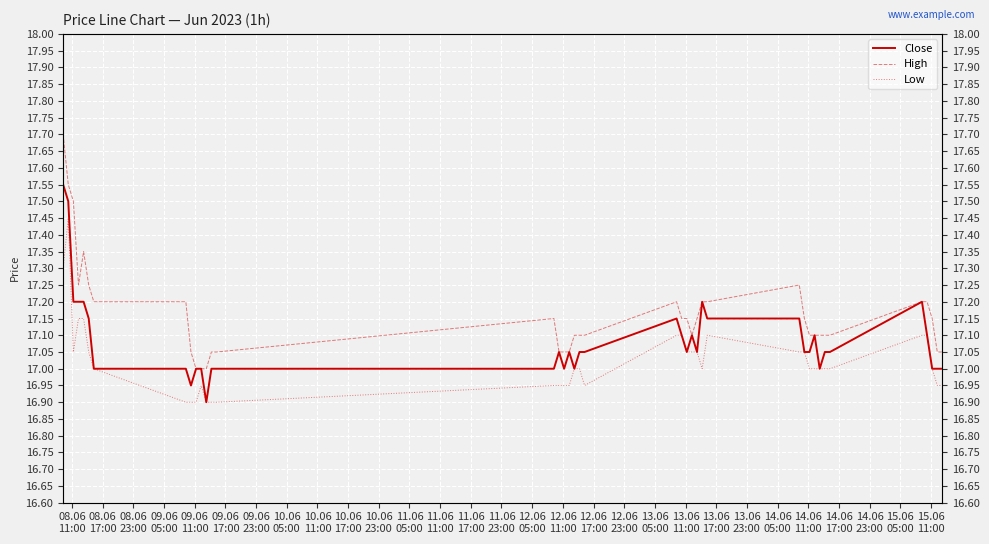

True or false: Close and Low cross at least once.

False